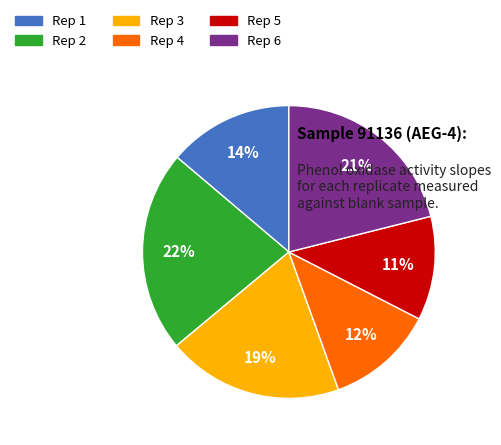

Which has a higher value, Rep 6 or Rep 2?

Rep 2